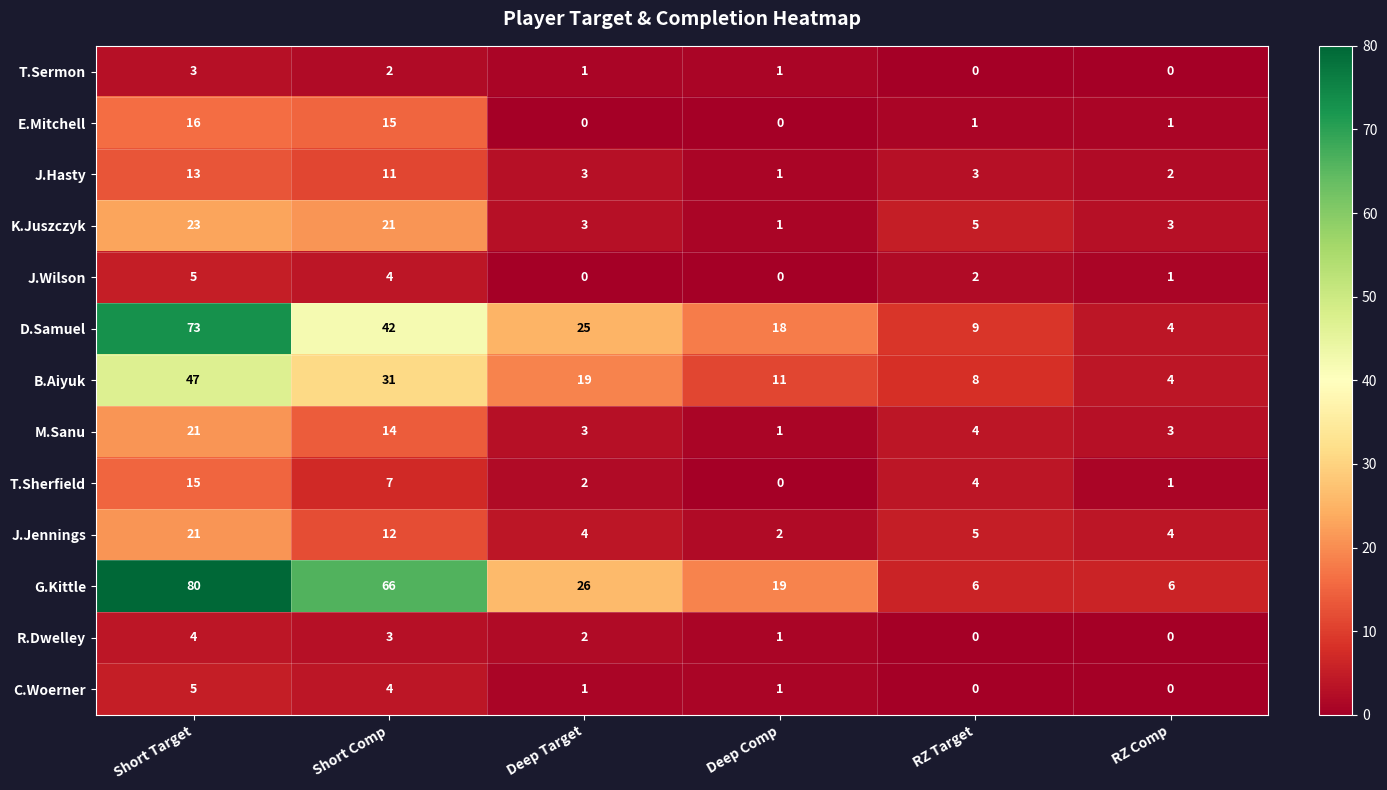

The value of J.Wilson at Deep Comp is -3. True or false?

False